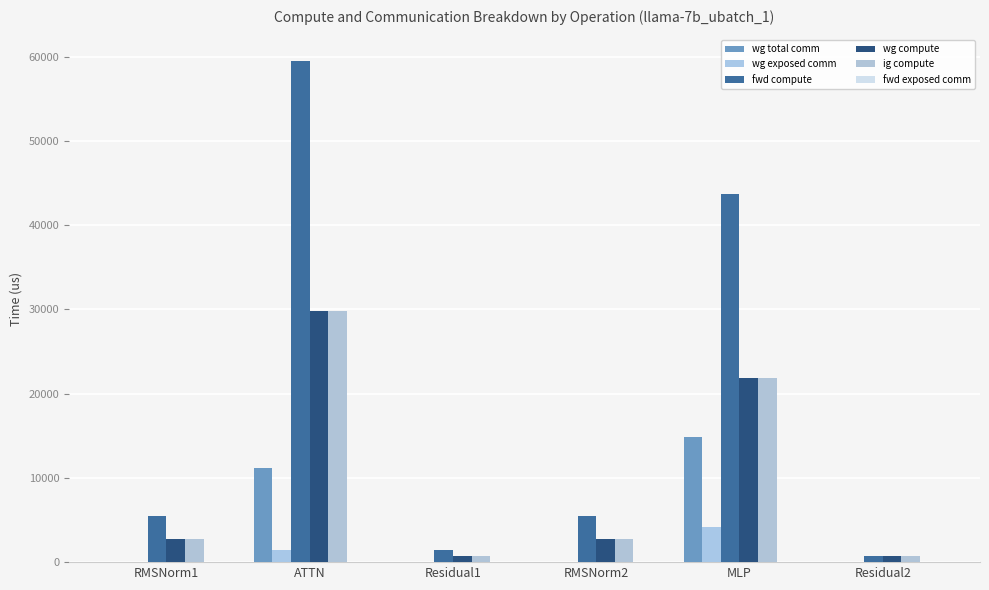

Where is wg total comm nearest to the value 7451?

ATTN